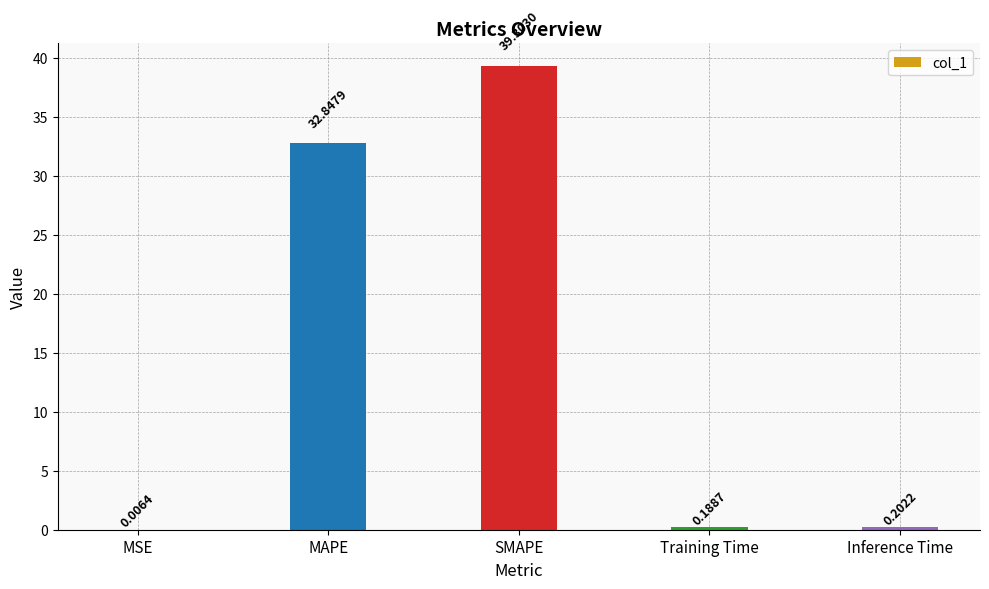

Which category has the highest value across all series?

SMAPE